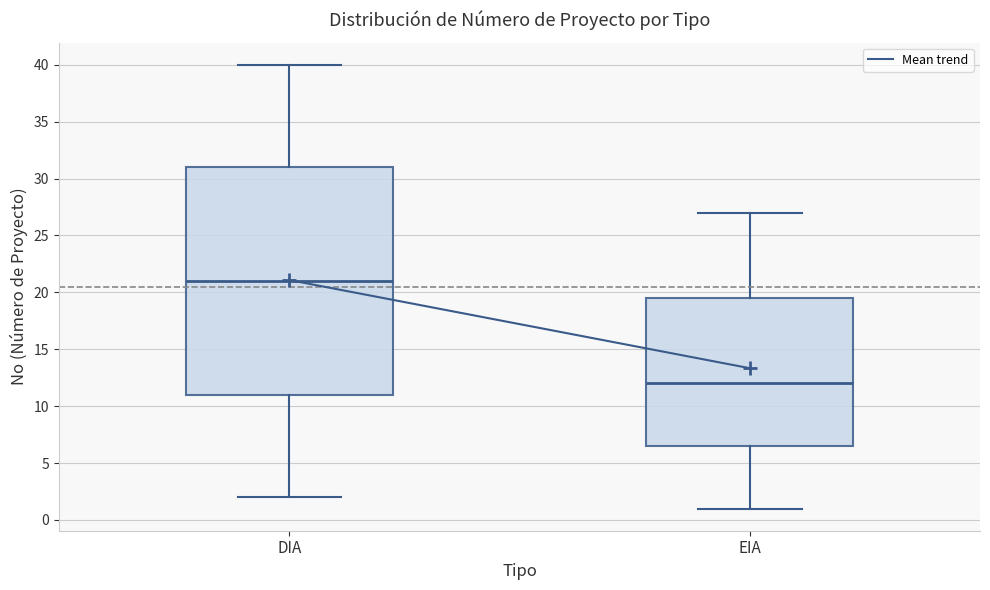

Reading left to right, read every box against the y-axis: the position of its median line, the range the box covers, and the ends of its whiskers. The values are not printed on the chart, so give them approximately, as read against the axis.

DIA: median 21.0, box 11.0 to 31.0, whiskers 2.0 to 40.0
EIA: median 12.0, box 6.5 to 19.5, whiskers 1.0 to 27.0